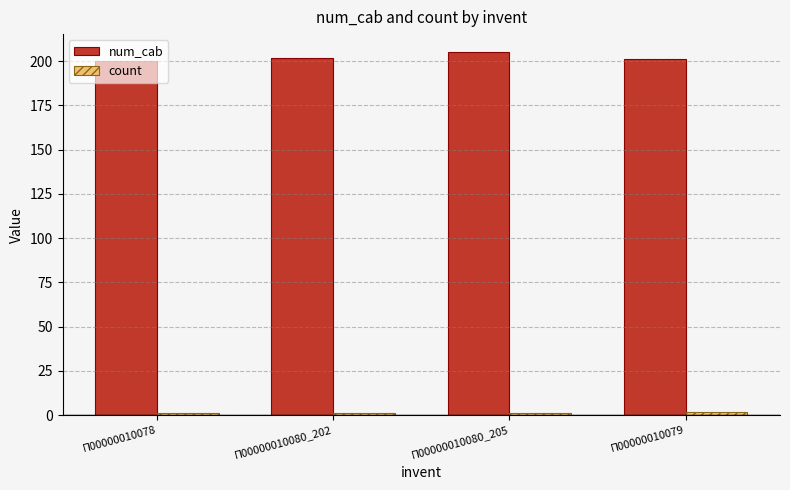

The value of num_cab at П00000010080_205 is 205. True or false?

True